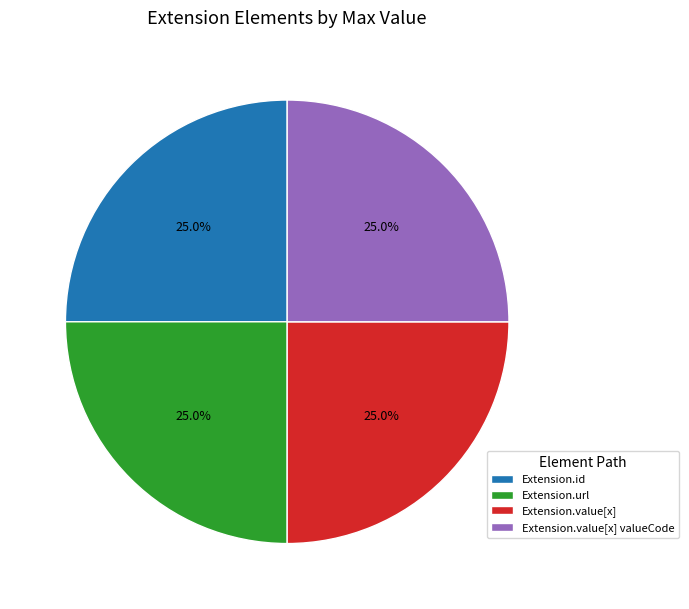

What is the total percentage of Extension.id and Extension.url?

50.0%